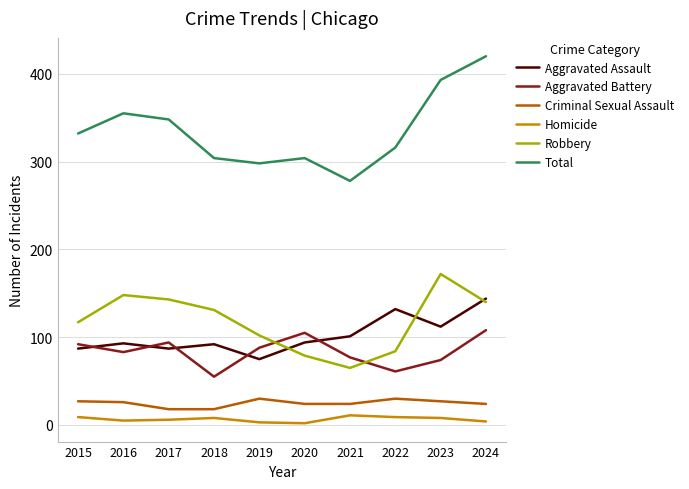

What is the difference between the second highest and second lowest values in the Criminal Sexual Assault series?

12